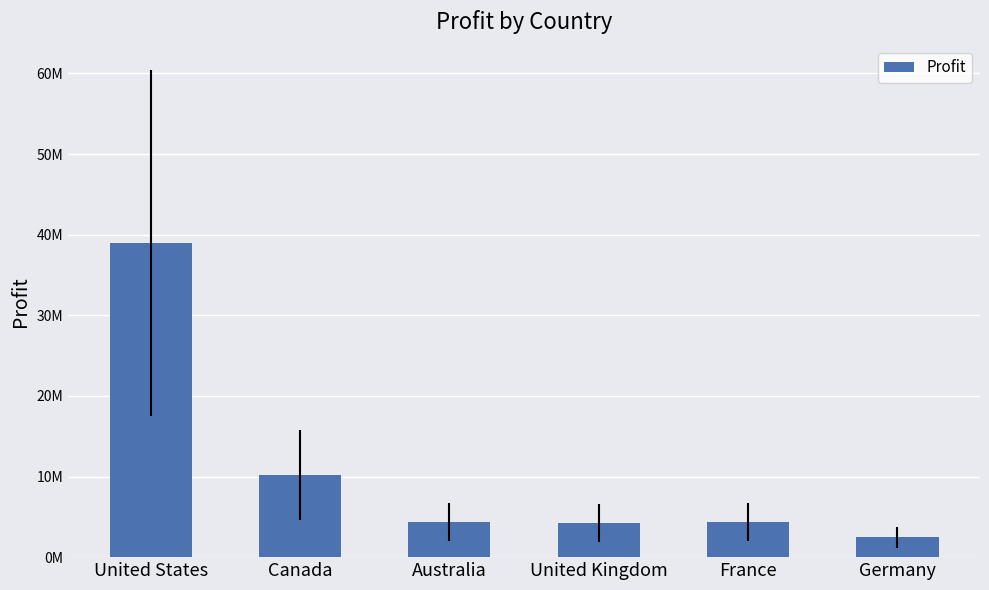

What is the change in value from Australia to United Kingdom?

-111264.8